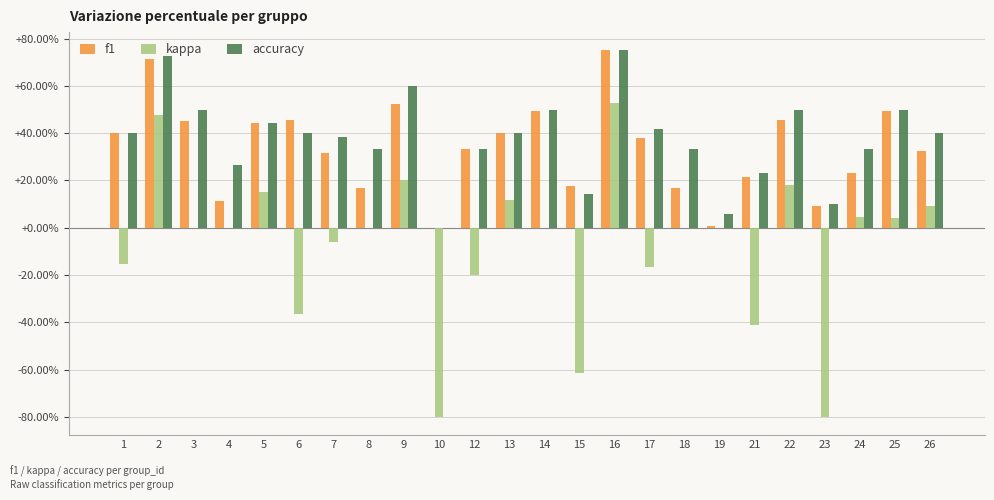

Are the bars grouped side by side (vs. stacked)?

Yes